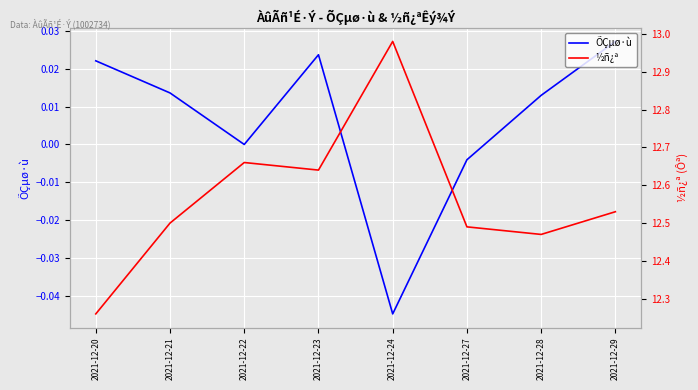

Reading left to right, extract all data points from this chart.

ÕÇµø·ù: 0.0	0.0	0.0	0.0	-0.0	-0.0	0.0	0.0
½ñ¿ª: 12.3	12.5	12.7	12.6	13.0	12.5	12.5	12.5